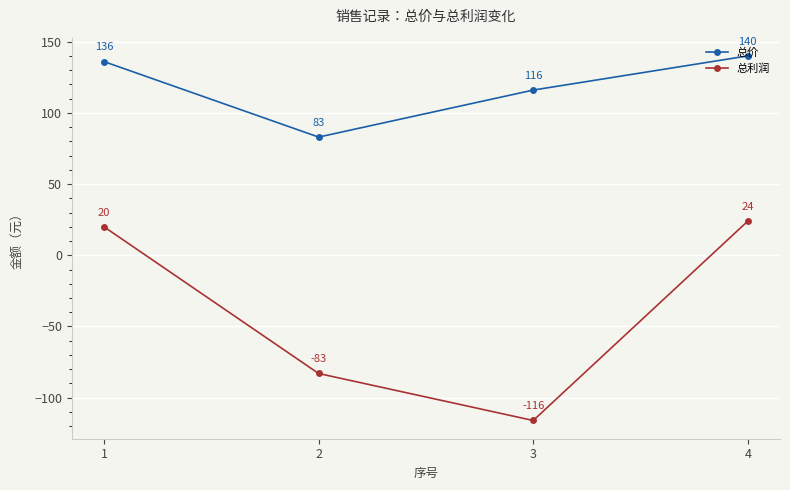

The value of 总价 at 1 is 136. True or false?

True